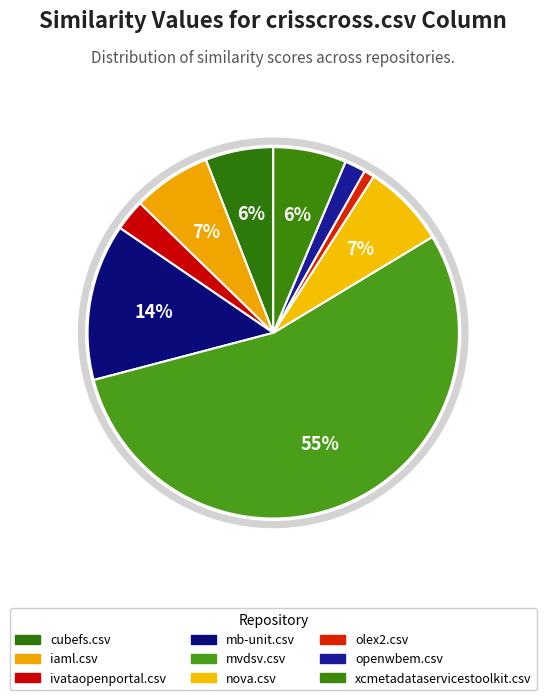

To the nearest percent, what percentage of the pie is mb-unit.csv?

14%